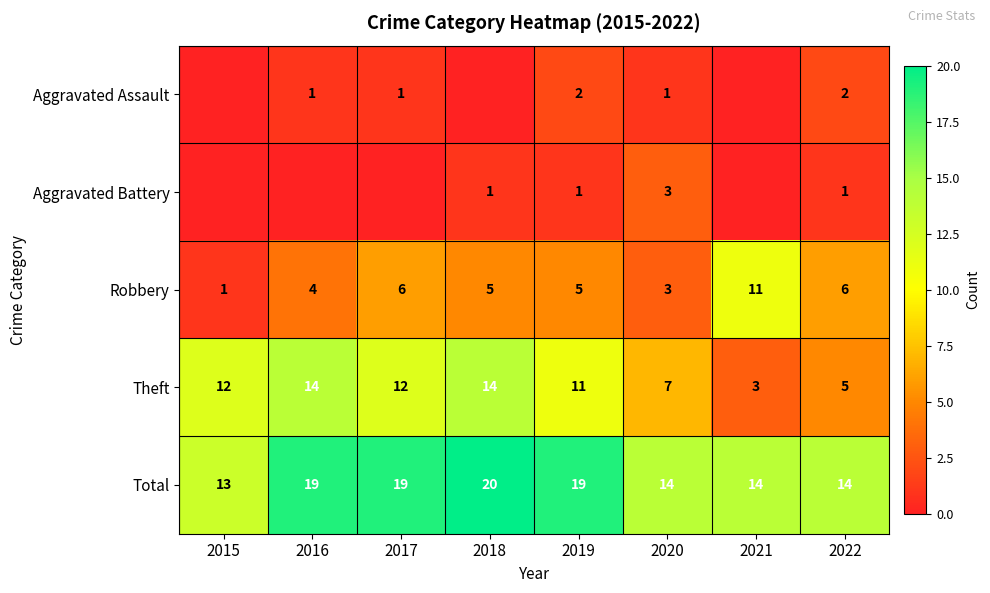

What is the total value across all series at 2018?

40